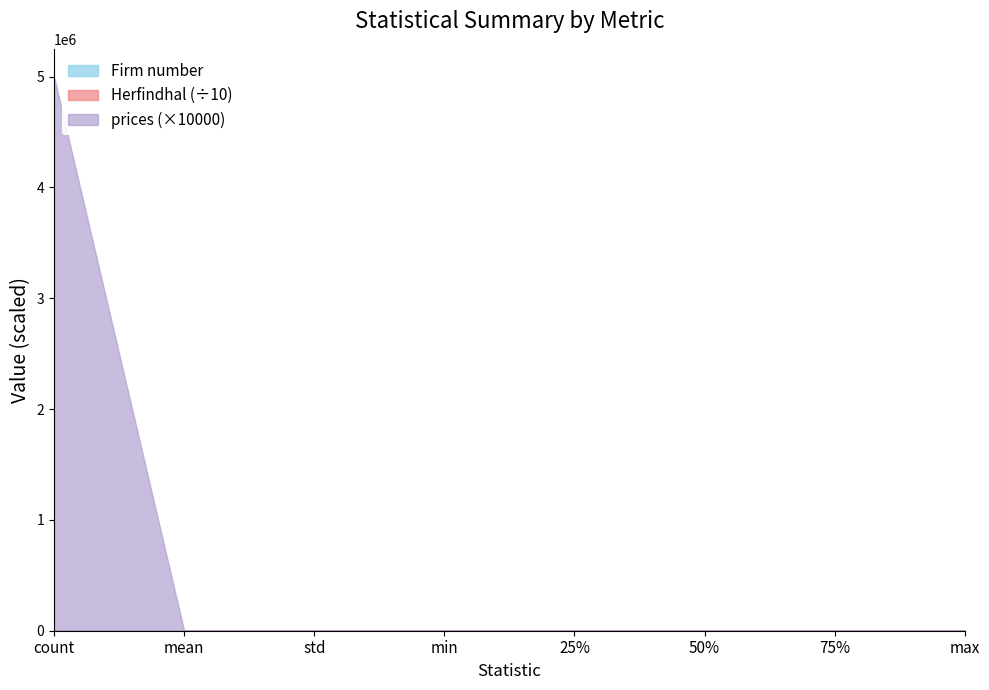

Does the chart have visible grid lines?

No